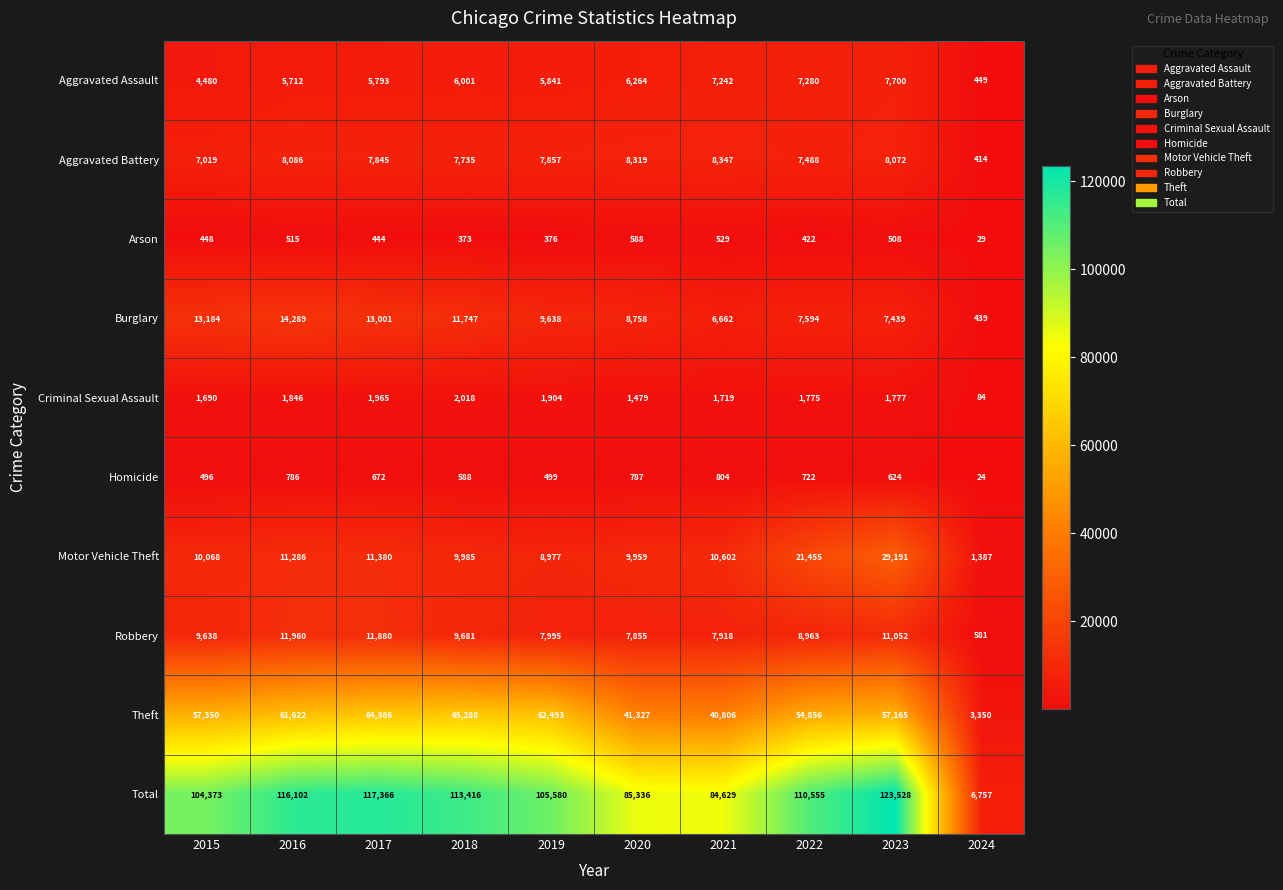

At how many categories does at least one series exceed 65575?

9